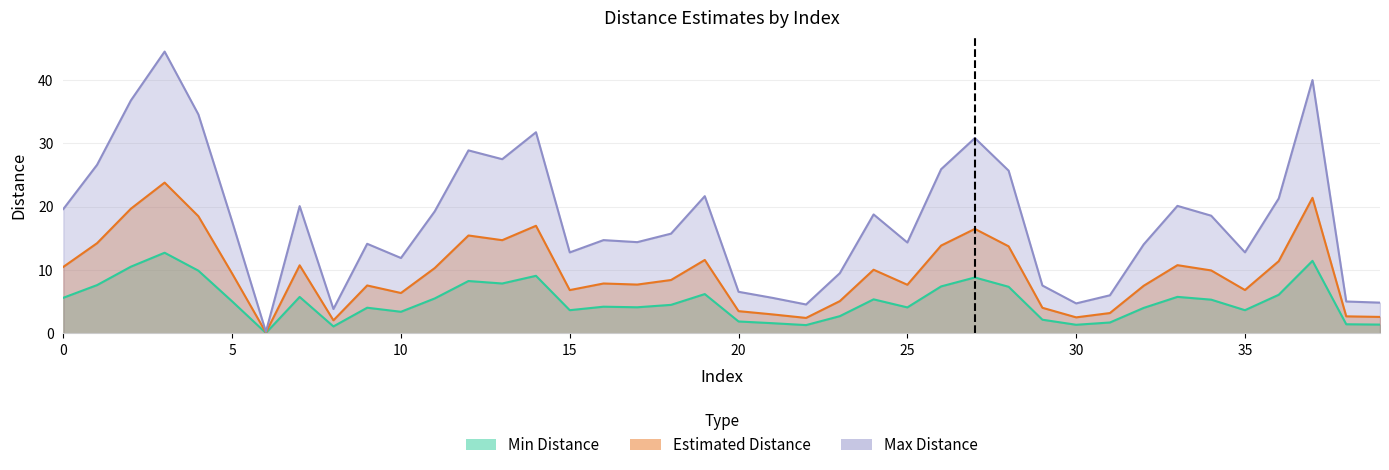

At which category is the sum across all series the highest?

3